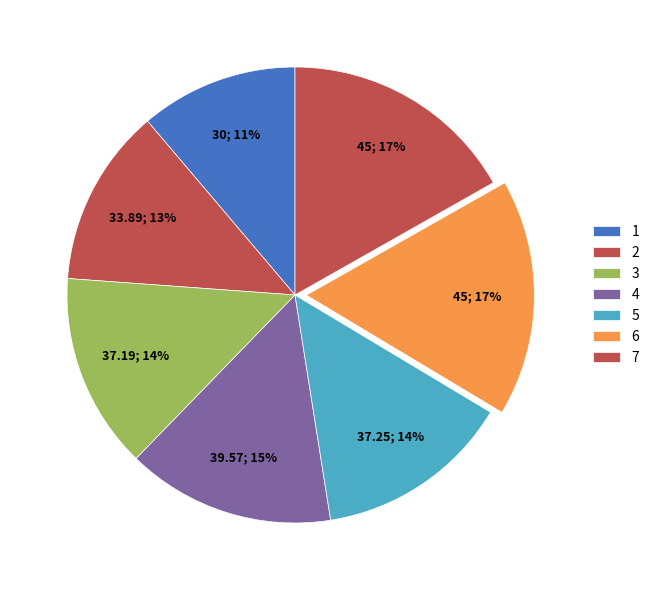

How many slices are in this pie chart?

7